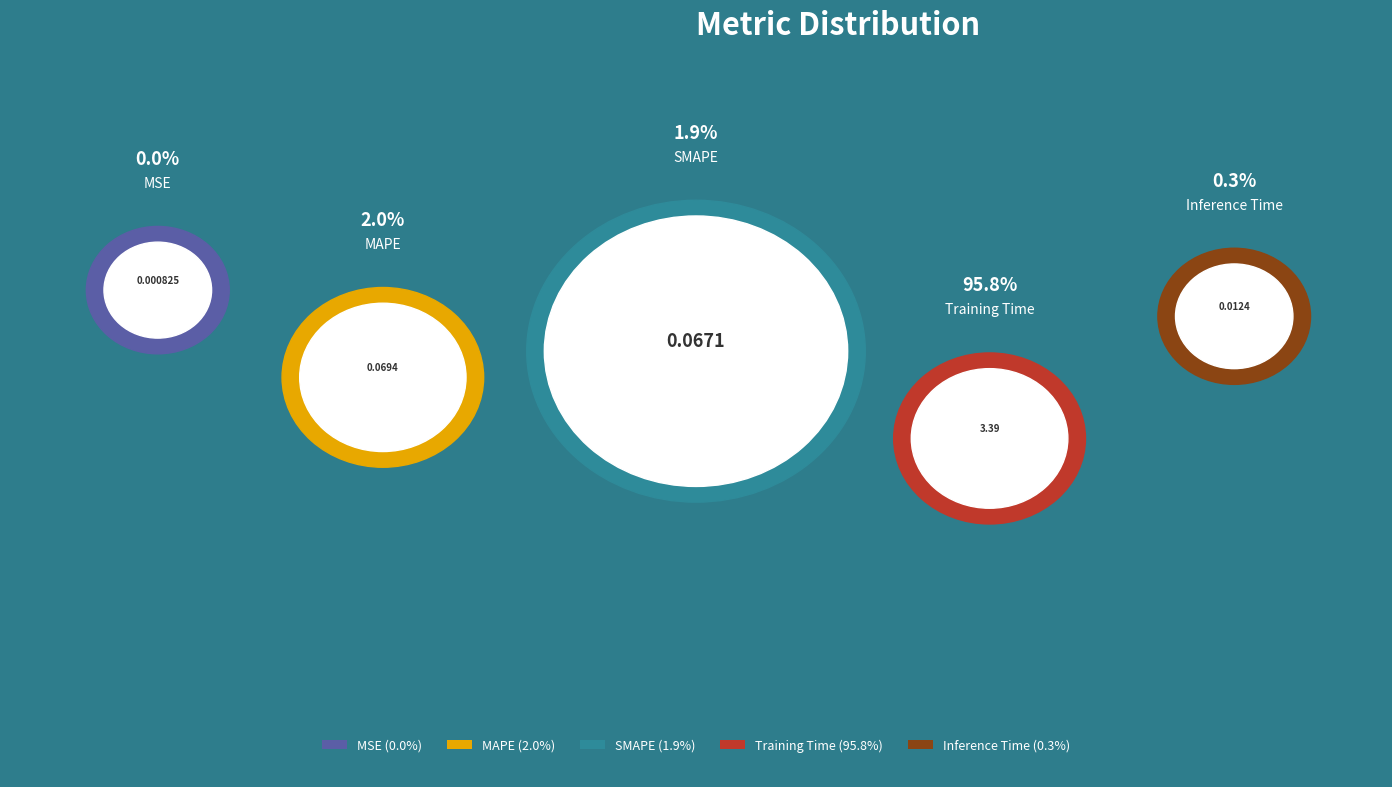

Is it true that Training Time is 96% of the pie?

True